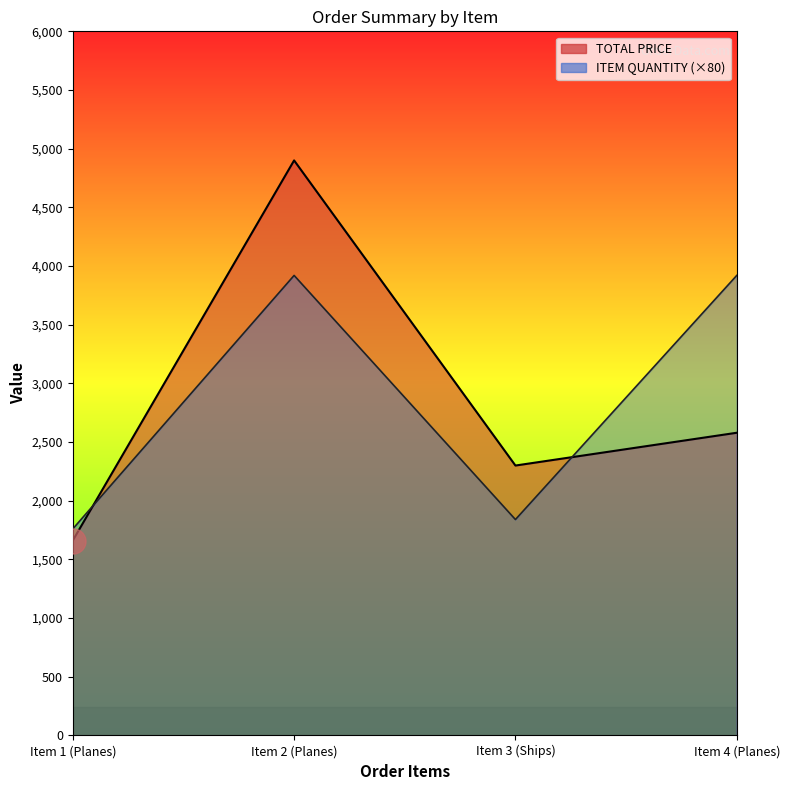

Between Item 3 (Ships) and Item 4 (Planes), which series saw the biggest shift?

ITEM QUANTITY